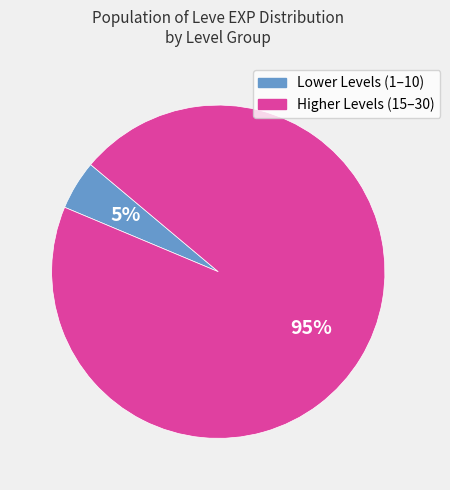

Count the number of slices in the pie.

2